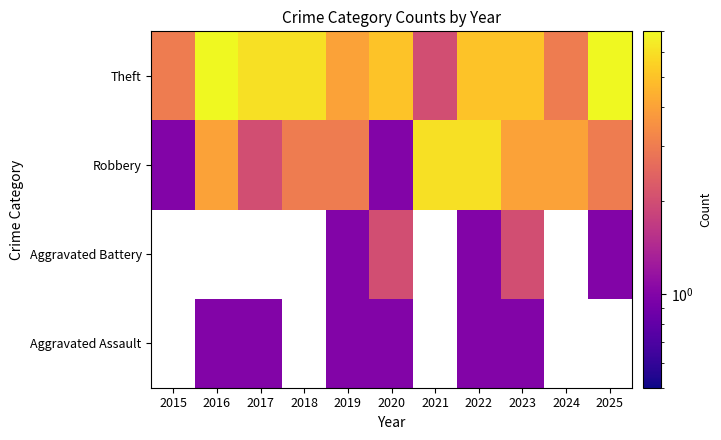

Which category has the highest value across all series?

2016